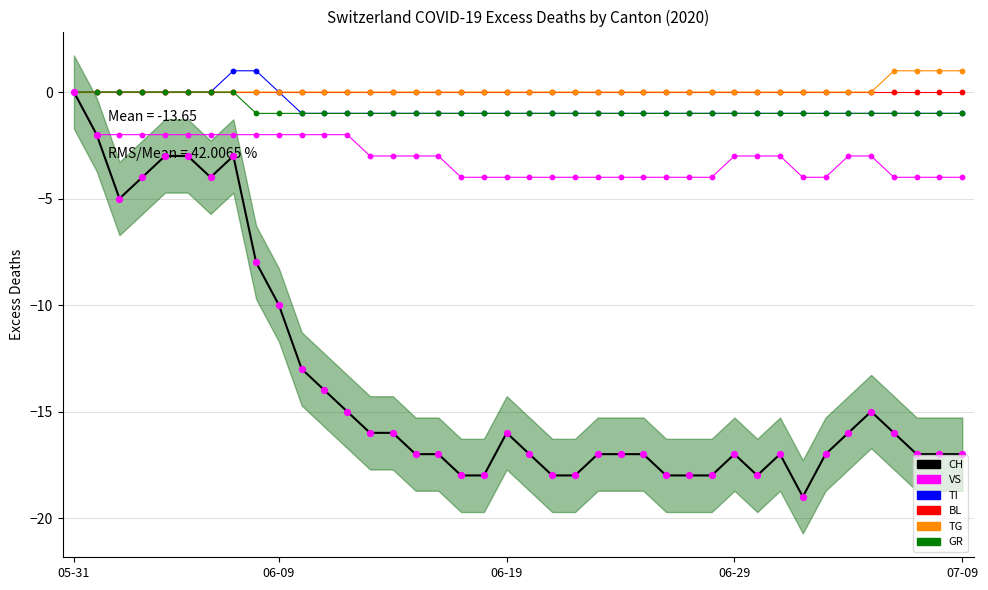

Which series reaches the maximum Y coordinate?

TI